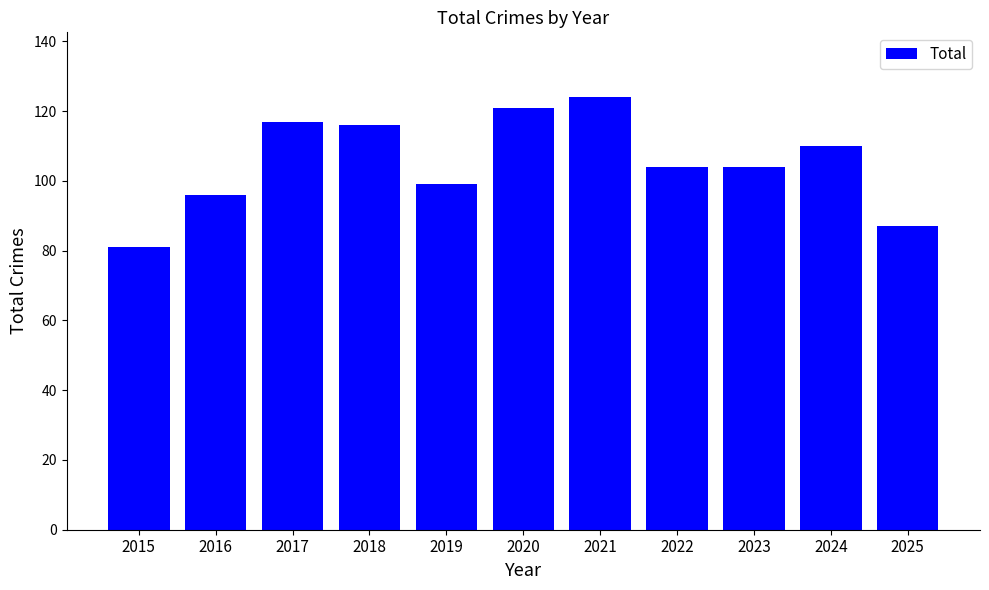

What value does the data have at 2019, to the nearest 5?

100